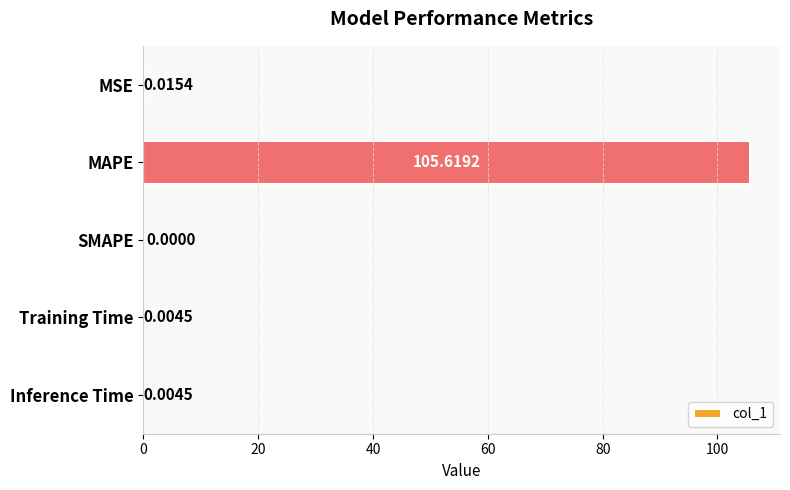

Which category has the highest value across all series?

MAPE